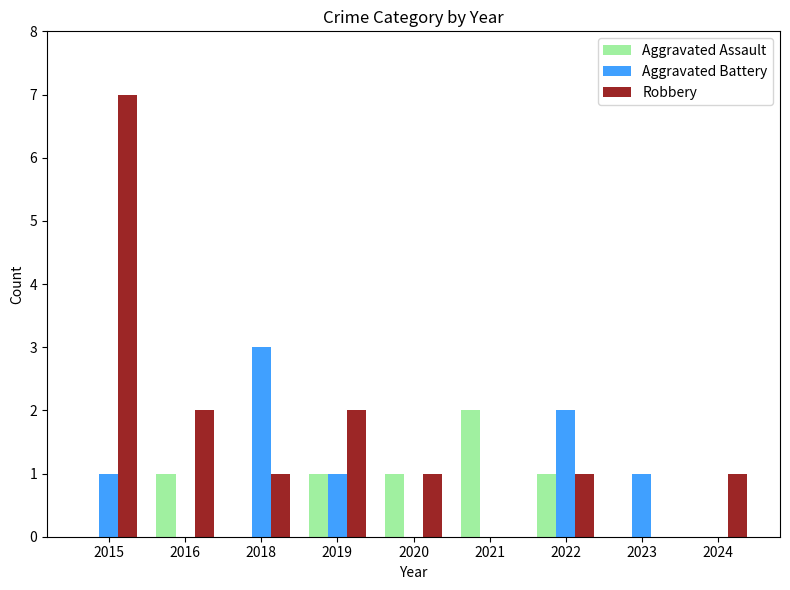

True or false: Aggravated Assault has a value of 0 at 2022.

False